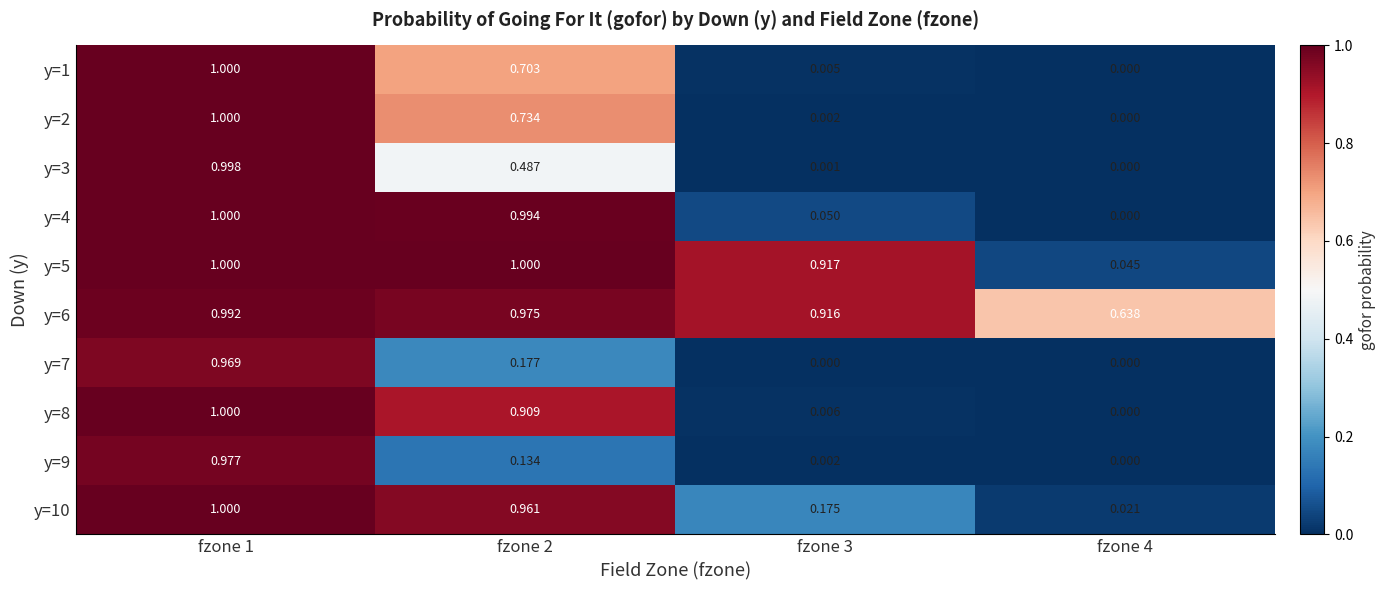

Is the value of y=9 at fzone 1 greater than the value of y=3 at fzone 3?

Yes